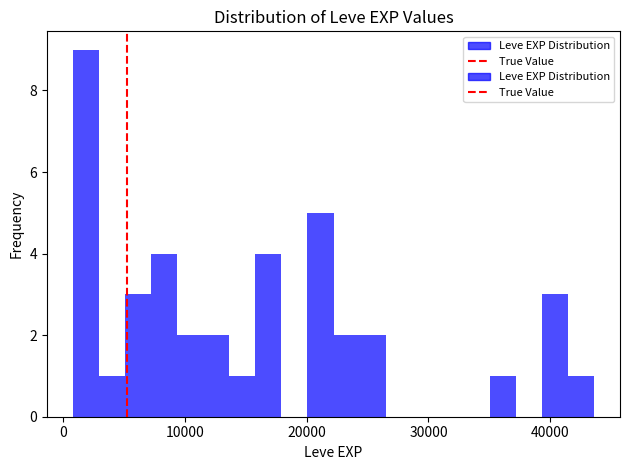

Around what value on the x-axis is the tallest bar? Give the approximate position of its centre, as read against the axis.

2000